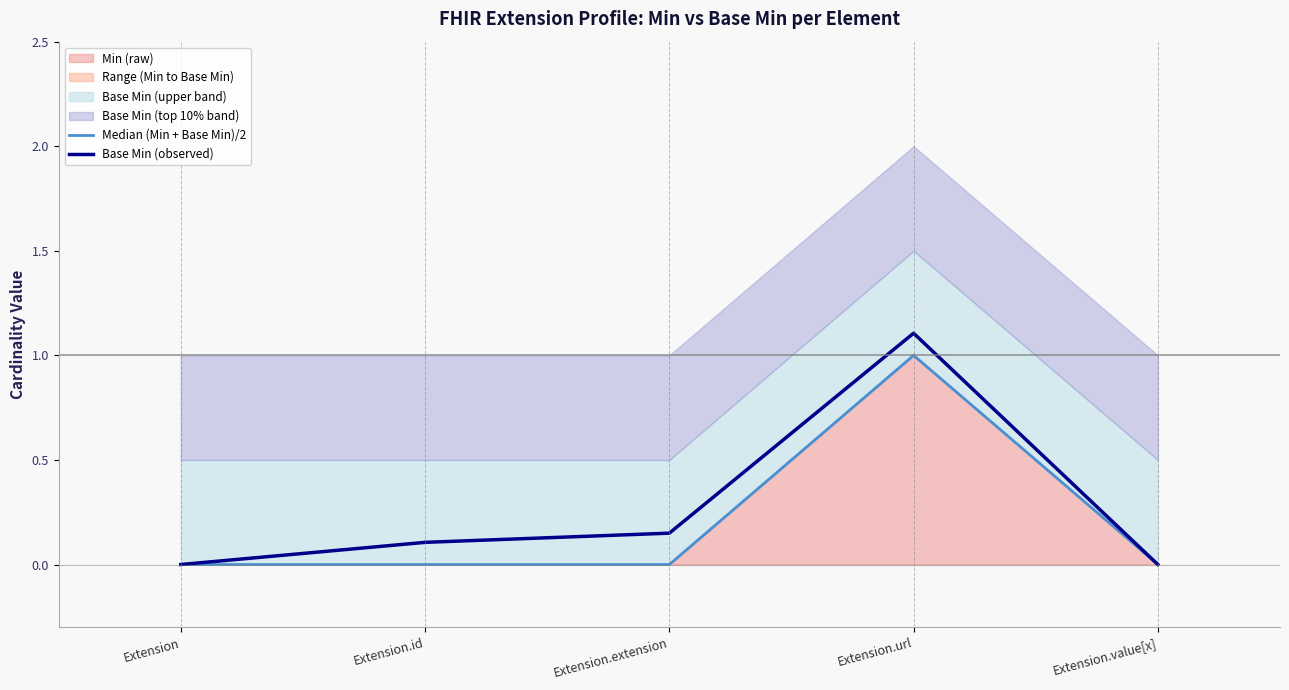

Is the value of Median (Min + Base Min)/2 at Extension.value[x] greater than the value of Base Min (observed) at Extension.url?

No